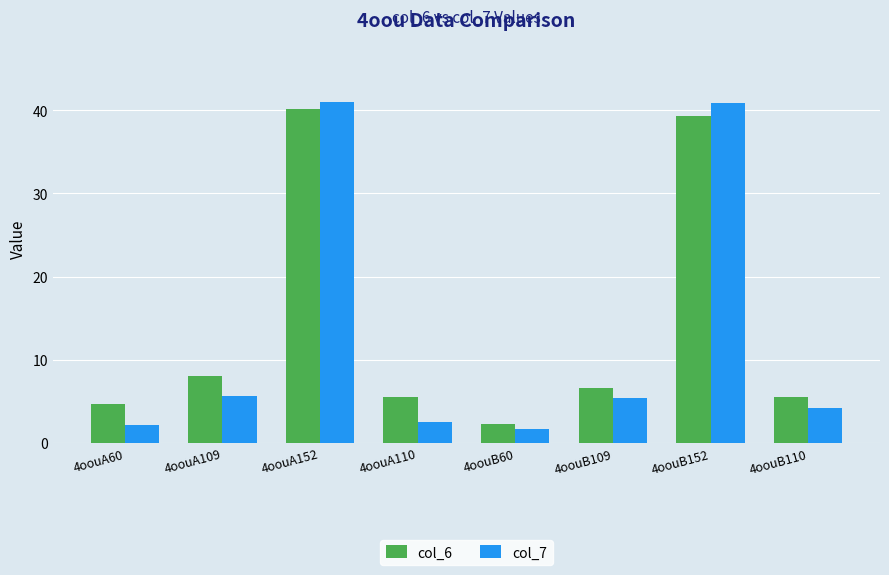

What is the average value of the col_7 series?

12.9